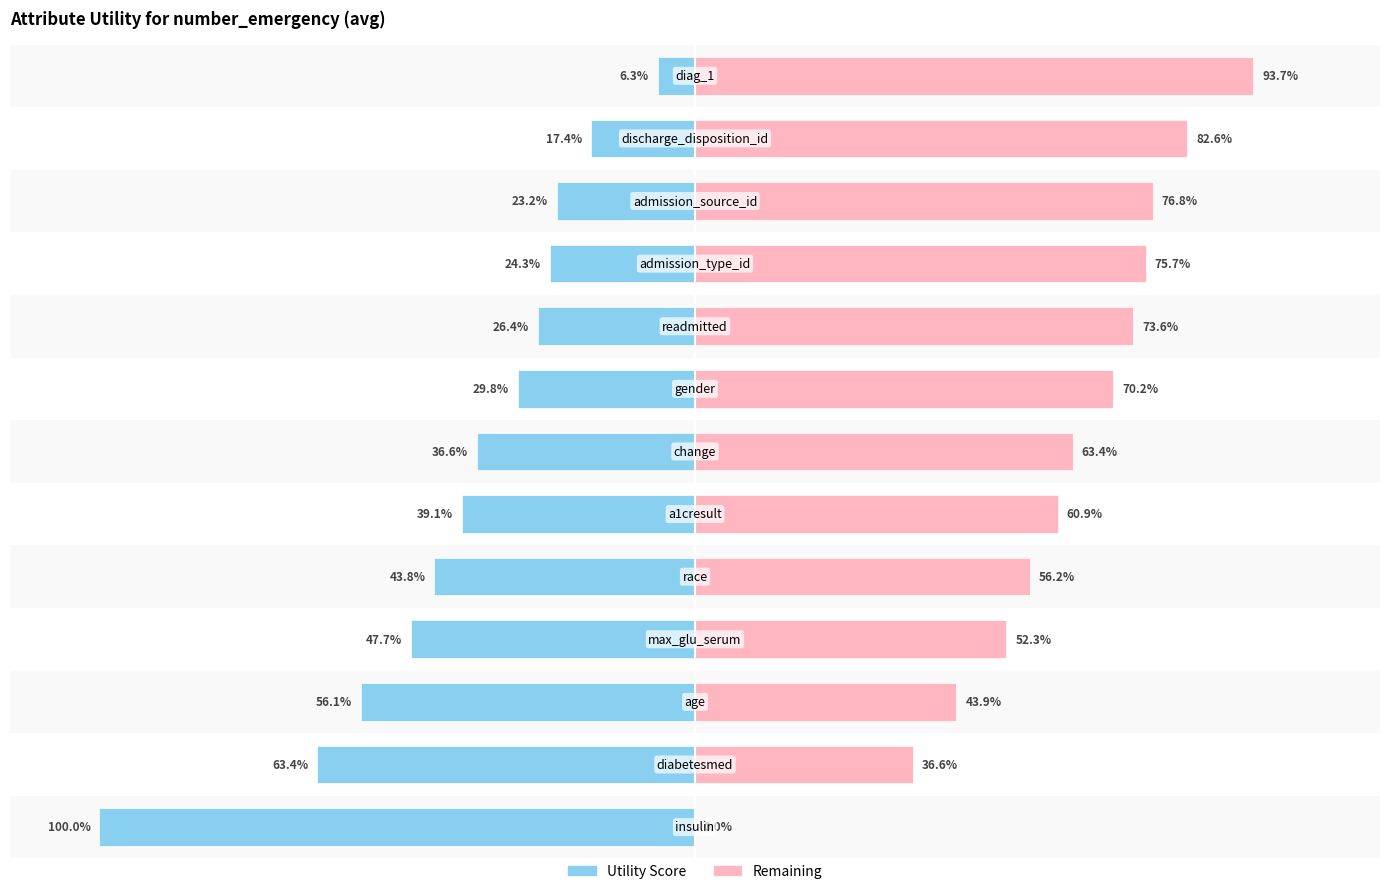

List the series in order of their overall mean, highest first.

Remaining, Utility Score